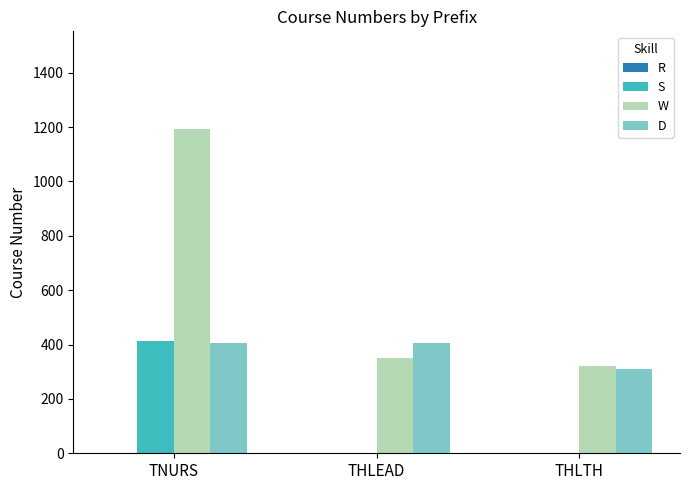

What is the approximate value of D at THLTH?

310